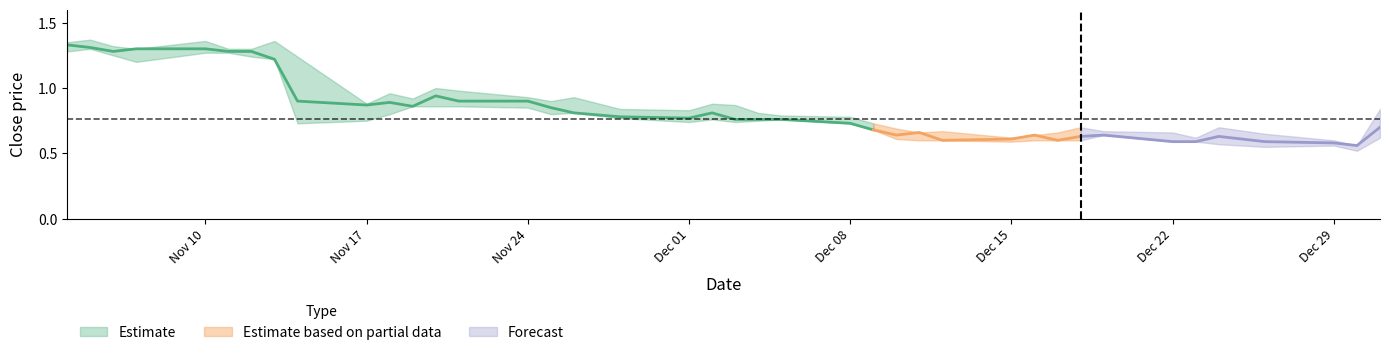

How many lines are shown in the chart?

3